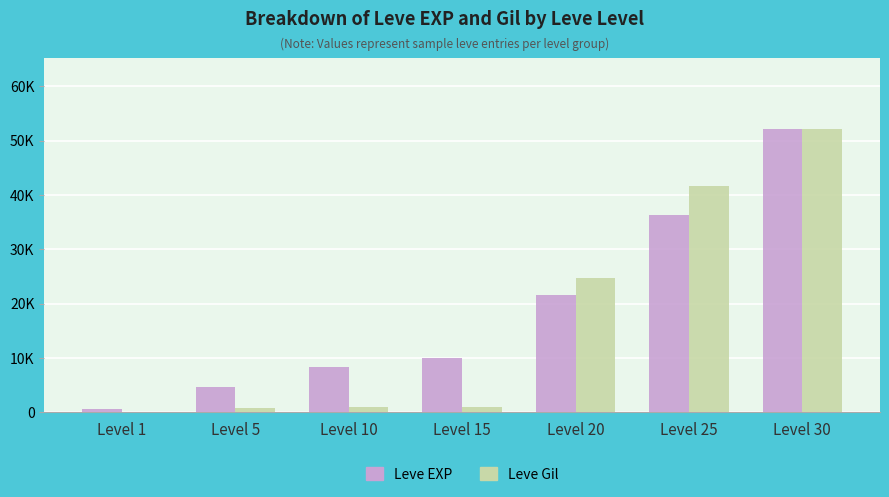

Is it true that Leve EXP equals 8430 at Level 10?

True